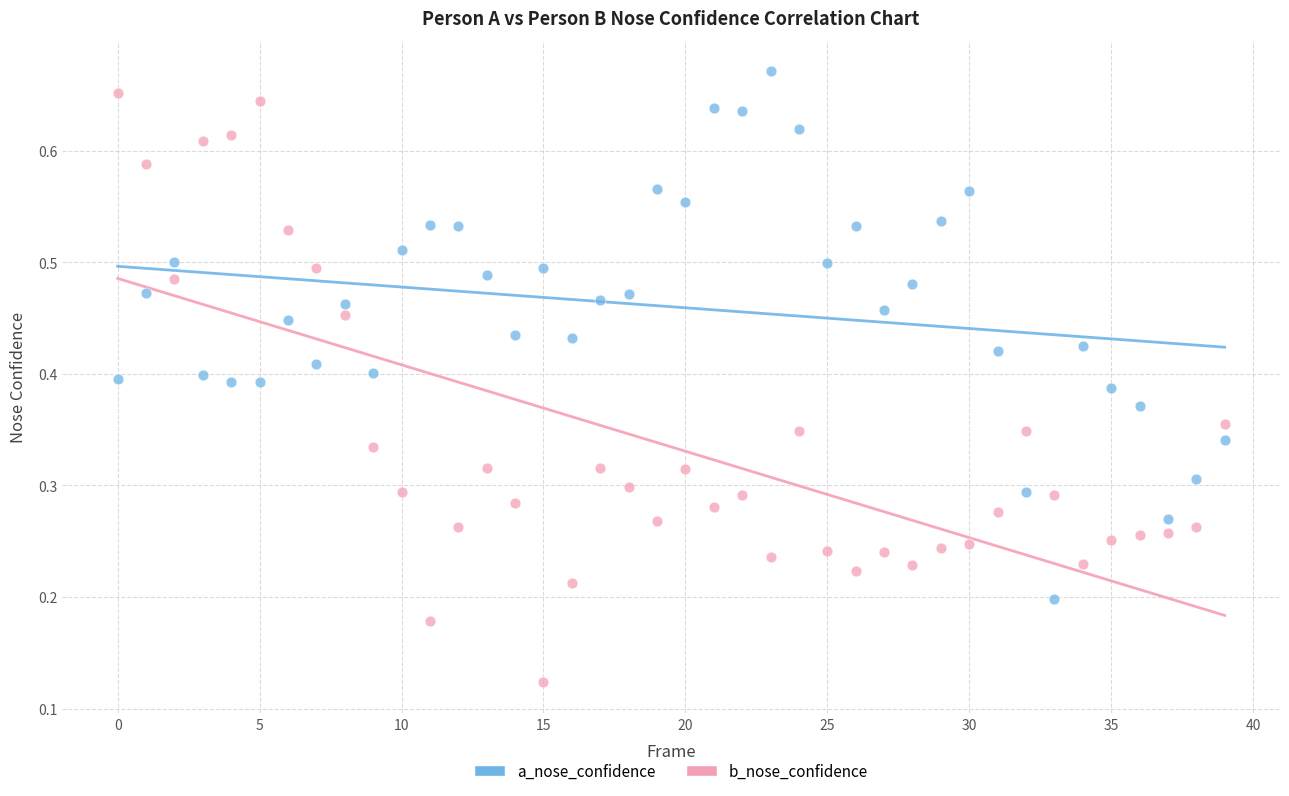

How many points are shown in the scatter plot?

80